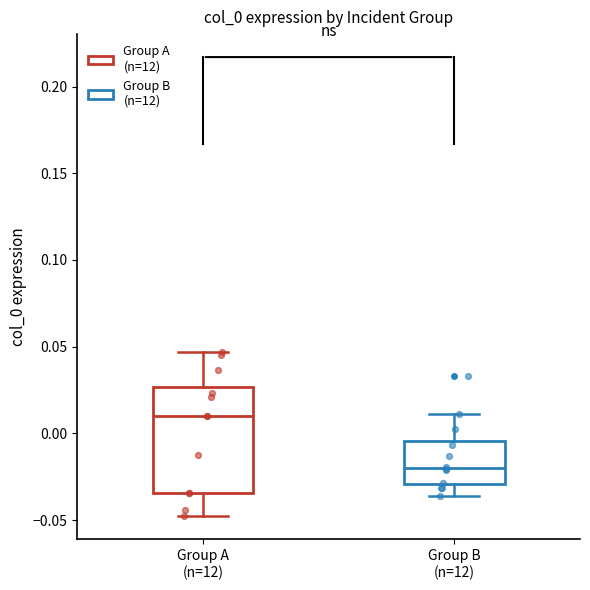

Reading left to right, transcribe this box plot: for each box, give where its median line is, the range the box spans, and where its two whiskers end, as read against the y-axis. The values are not printed on the chart, so give them approximately, as read against the axis.

Group A (n=12): median 0.010, box -0.035 to 0.025, whiskers -0.050 to 0.045
Group B (n=12): median -0.020, box -0.030 to -0.005, whiskers -0.035 to 0.010